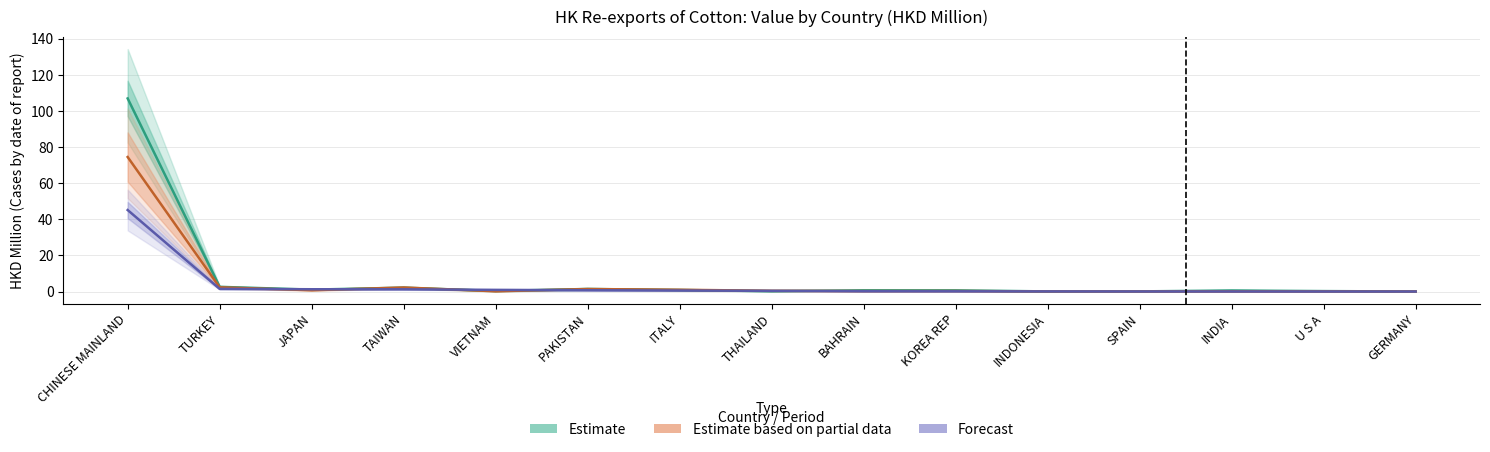

Rank the categories by Estimate value from lowest to highest.

GERMANY, INDONESIA, SPAIN, THAILAND, U S A, VIETNAM, INDIA, KOREA REP, BAHRAIN, ITALY, JAPAN, PAKISTAN, TAIWAN, TURKEY, CHINESE MAINLAND